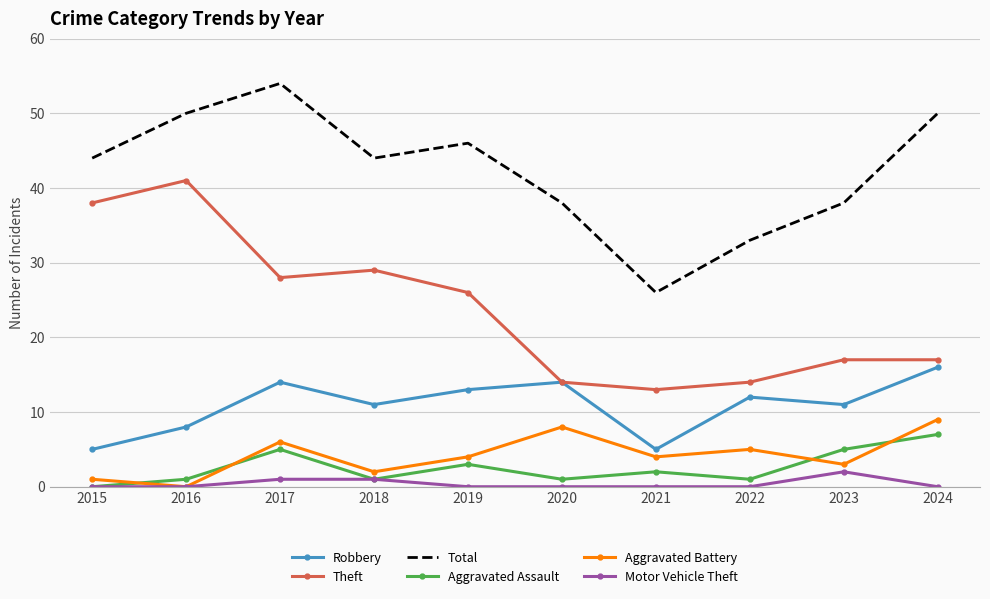

Reading left to right, transcribe all the data shown in this chart.

Robbery: 2015=5	2016=8	2017=14	2018=11	2019=13	2020=14	2021=5	2022=12	2023=11	2024=16
Theft: 2015=38	2016=41	2017=28	2018=29	2019=26	2020=14	2021=13	2022=14	2023=17	2024=17
Total: 2015=44	2016=50	2017=54	2018=44	2019=46	2020=38	2021=26	2022=33	2023=38	2024=50
Aggravated Assault: 2015=0	2016=1	2017=5	2018=1	2019=3	2020=1	2021=2	2022=1	2023=5	2024=7
Aggravated Battery: 2015=1	2016=0	2017=6	2018=2	2019=4	2020=8	2021=4	2022=5	2023=3	2024=9
Motor Vehicle Theft: 2015=0	2016=0	2017=1	2018=1	2019=0	2020=0	2021=0	2022=0	2023=2	2024=0